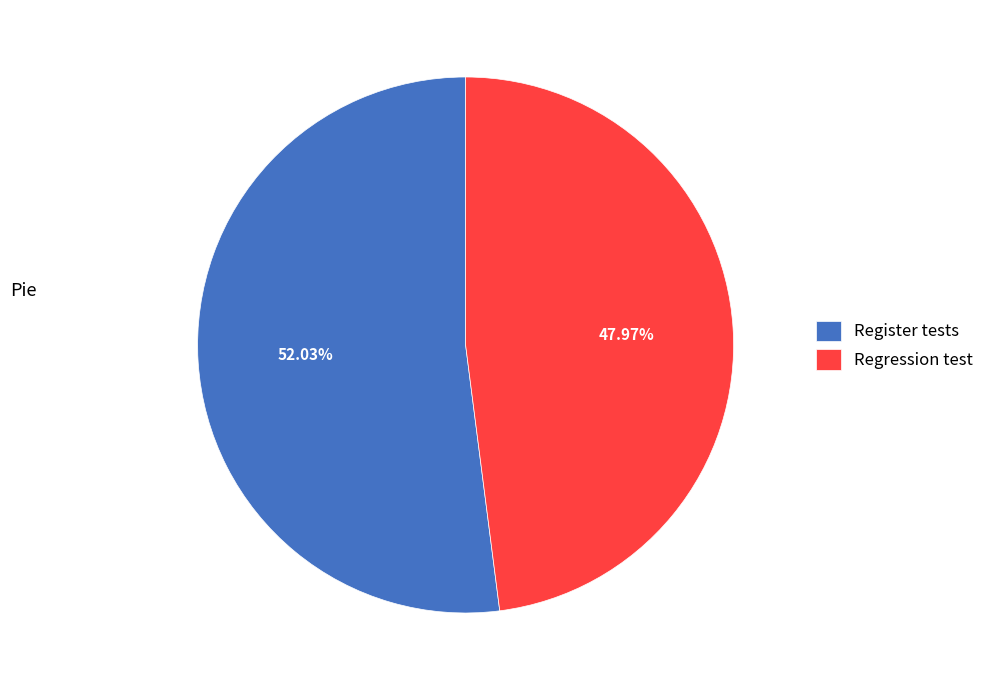

To the nearest percent, what is the combined percentage of Regression test and Register tests?

100%